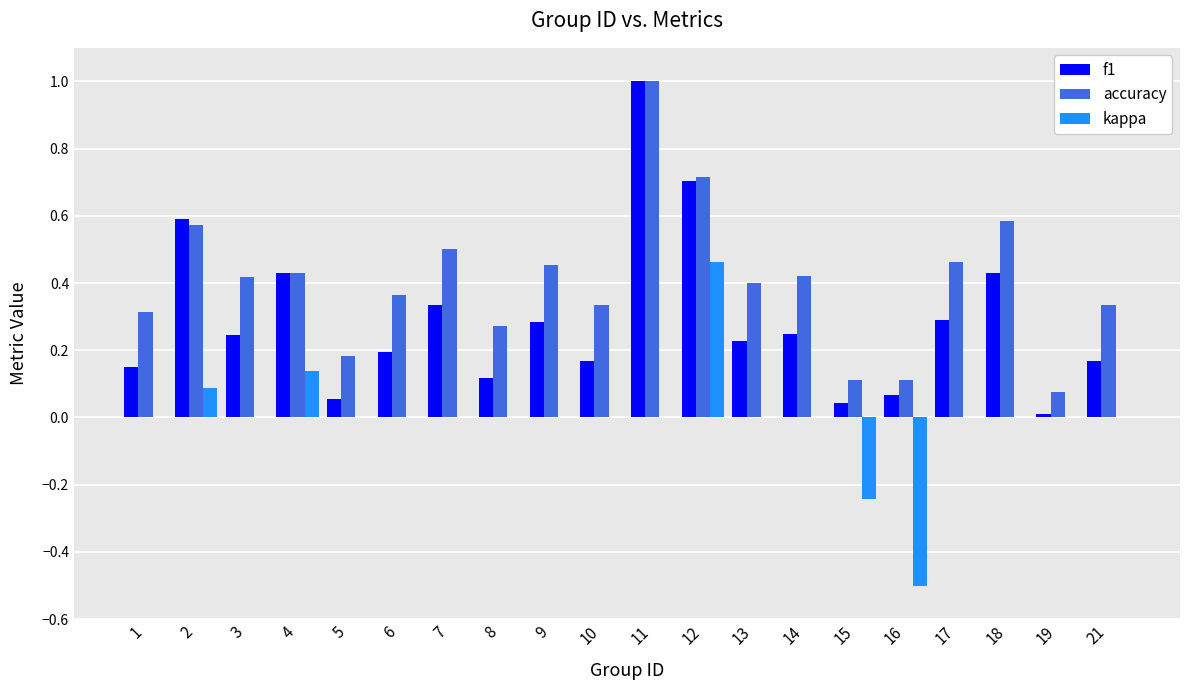

At which category is the sum across all series the highest?

11